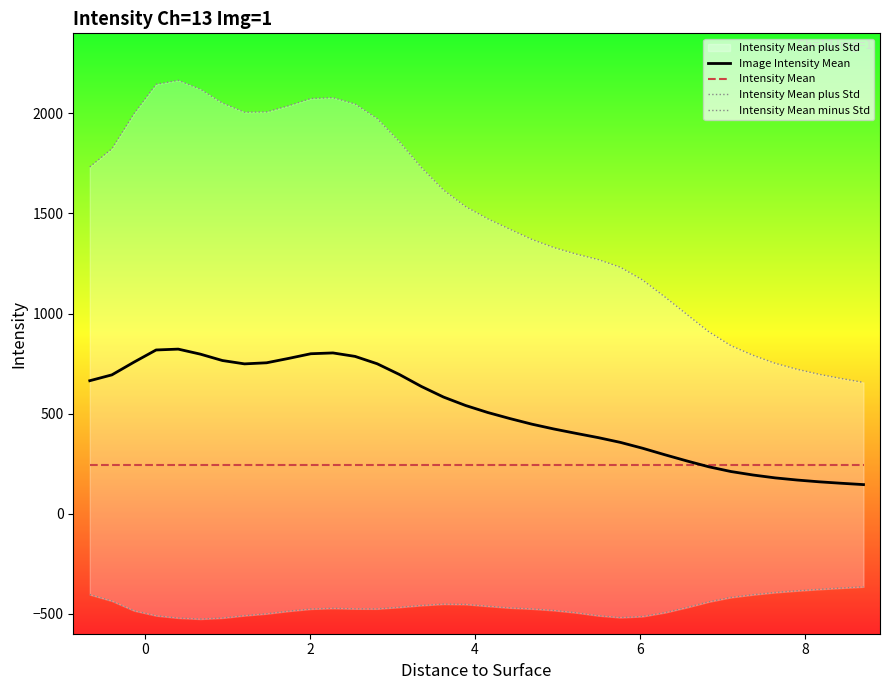

What is the average value of the Intensity Mean series?

243.5